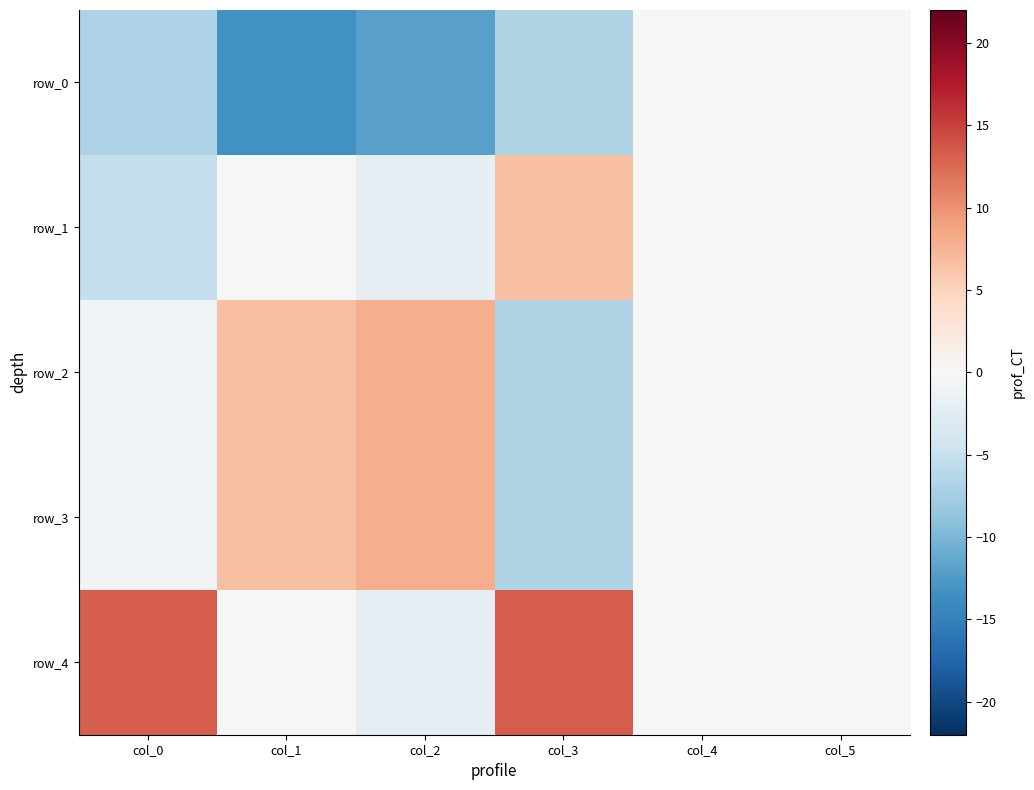

The value of row_0 at col_5 is 7.3. True or false?

False